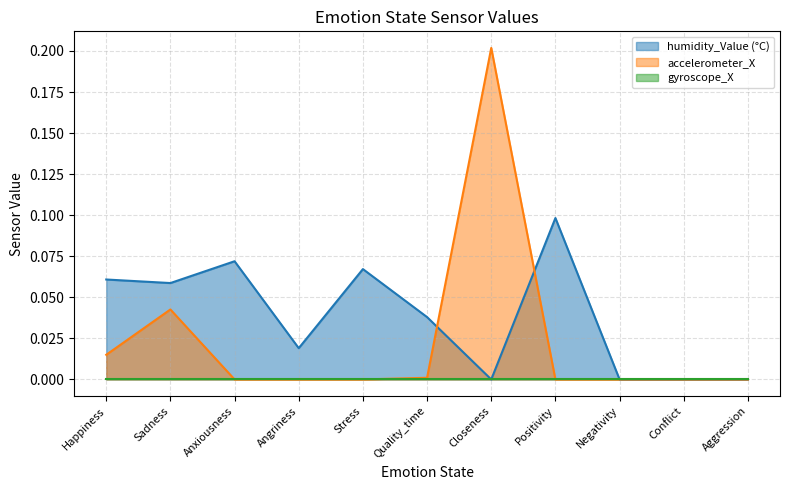

Which series has the largest range (max minus min)?

accelerometer_X